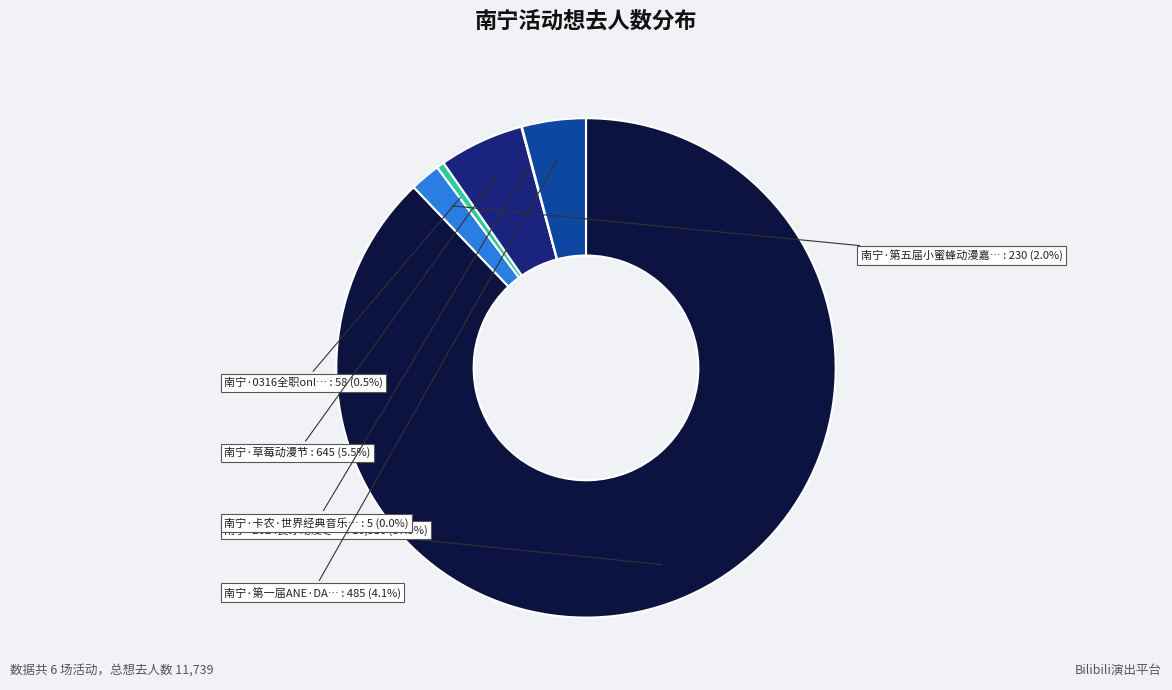

Does any single category account for the majority?

Yes